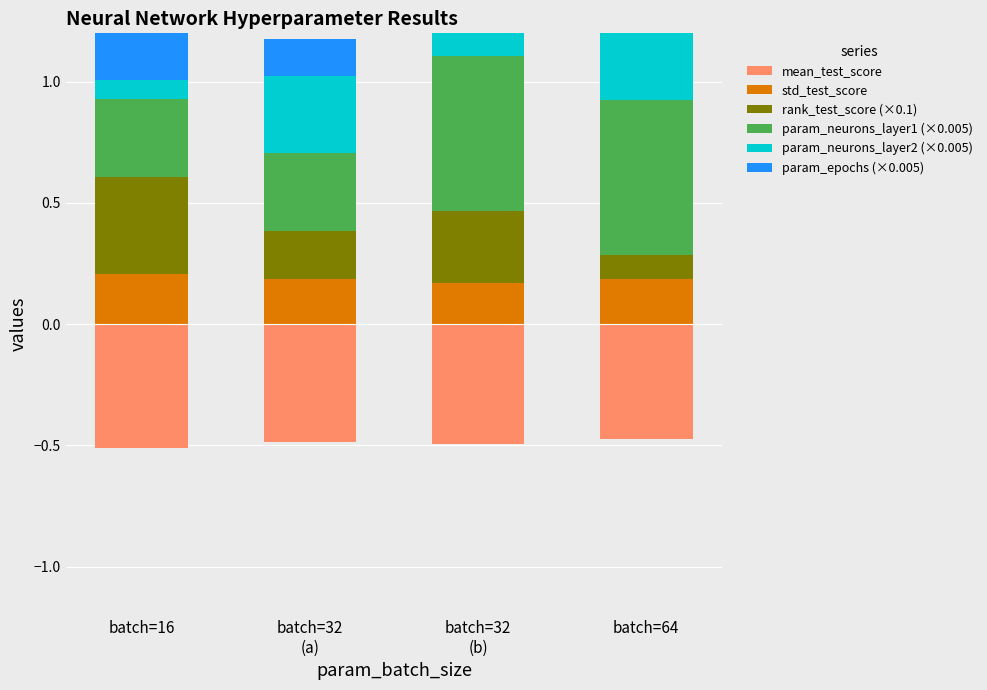

Is the value of mean_test_score at batch=32
(a) greater than the value of param_neurons_layer1 (×0.005) at batch=16?

No